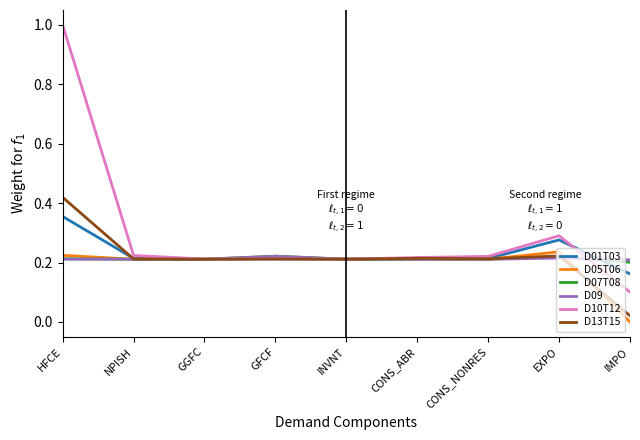

At how many categories does at least one series exceed 0?

9